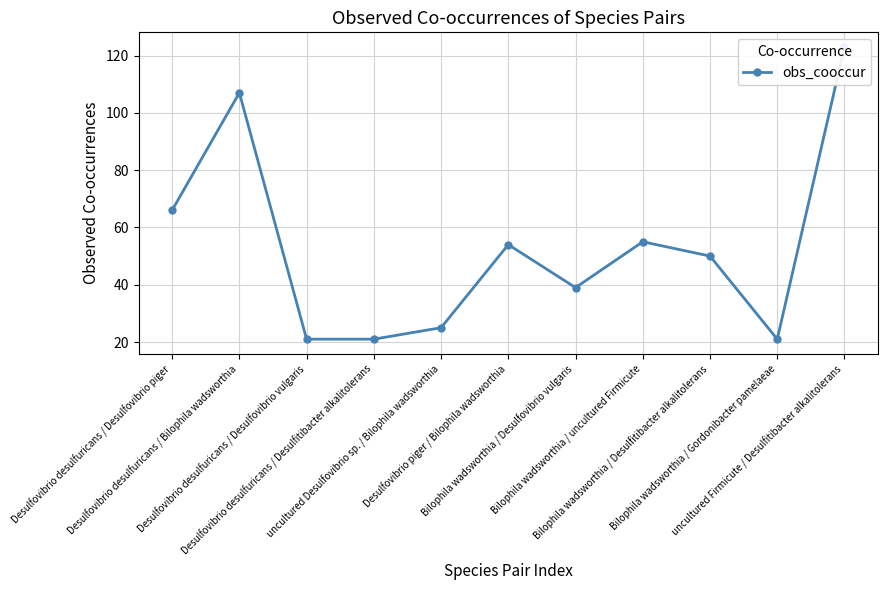

At which category does the data reach its first local valley?

Bilophila wadsworthia / Desulfovibrio vulgaris